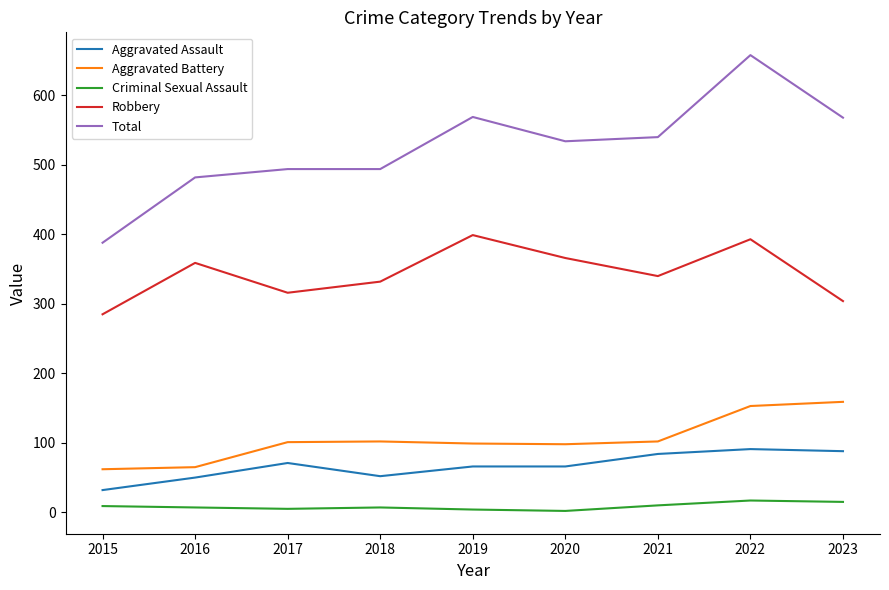

Which series has the widest spread of values?

Total